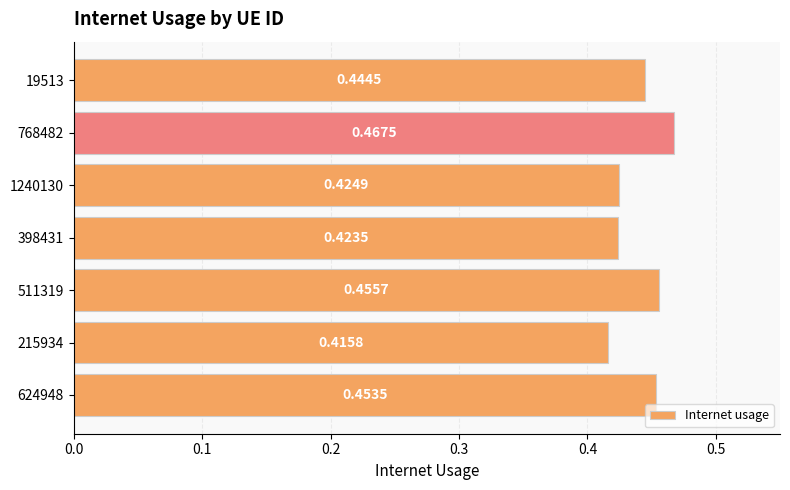

Rank the categories by value from highest to lowest.

768482, 511319, 624948, 19513, 1240130, 398431, 215934